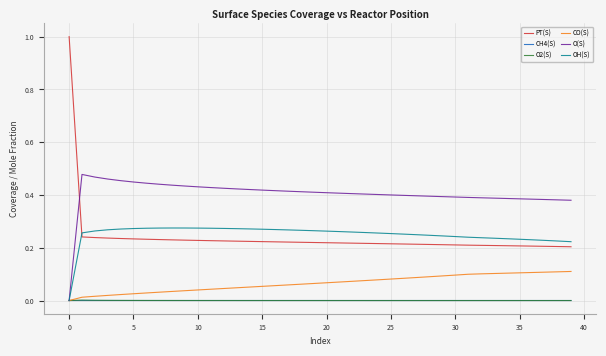

What is the sum of all PT(S) values?

9.6